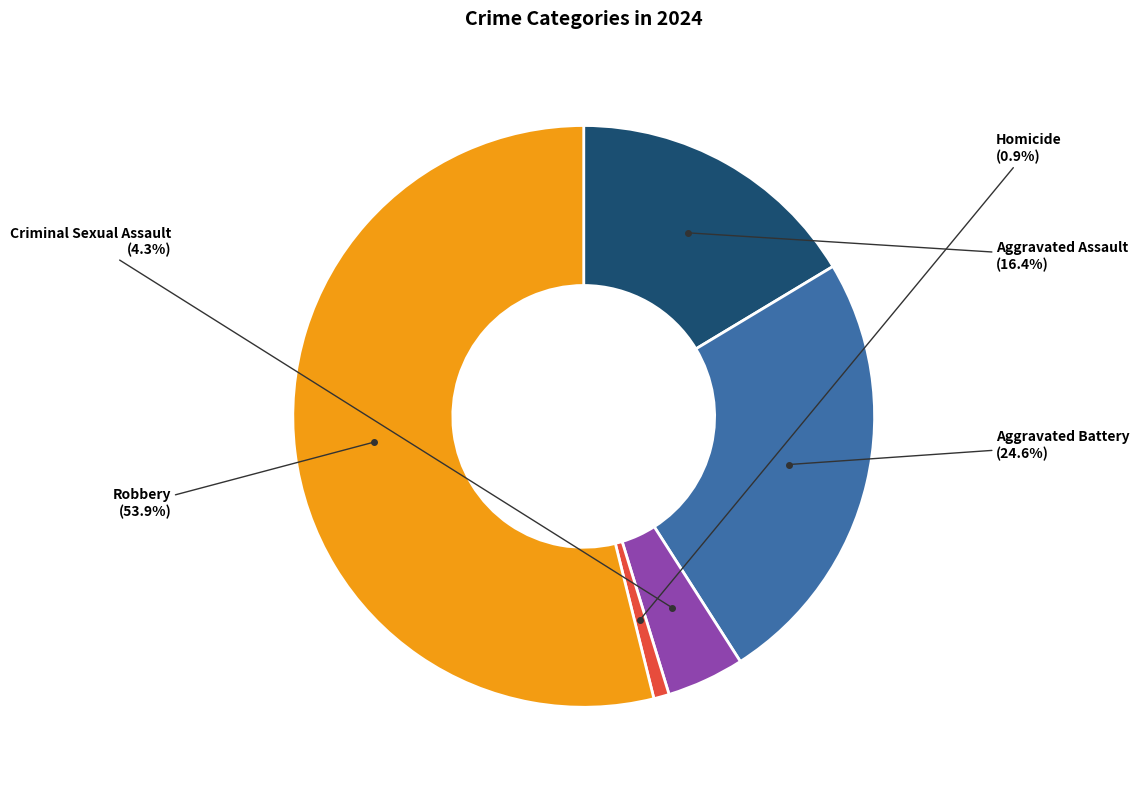

Does any single category account for the majority?

Yes